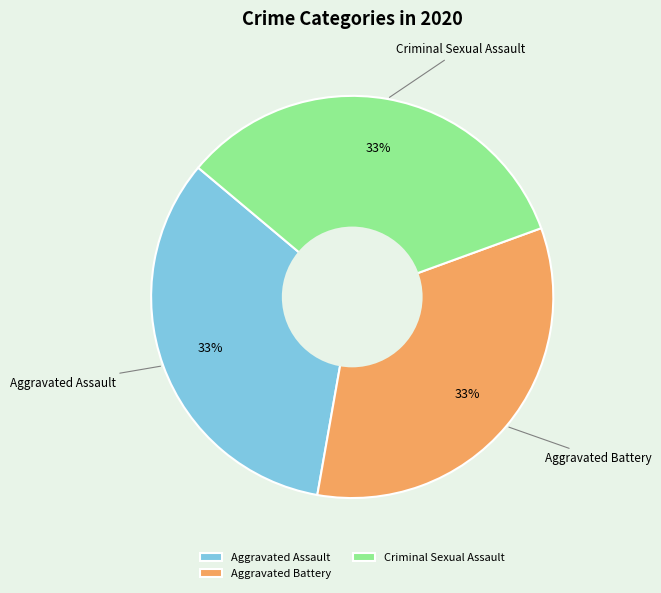

To the nearest percent, what is the average slice percentage?

33%